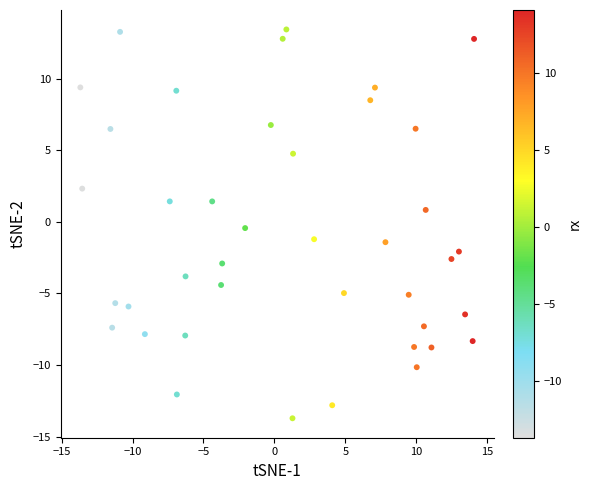

What is the range of X values (max minus min)?

27.8